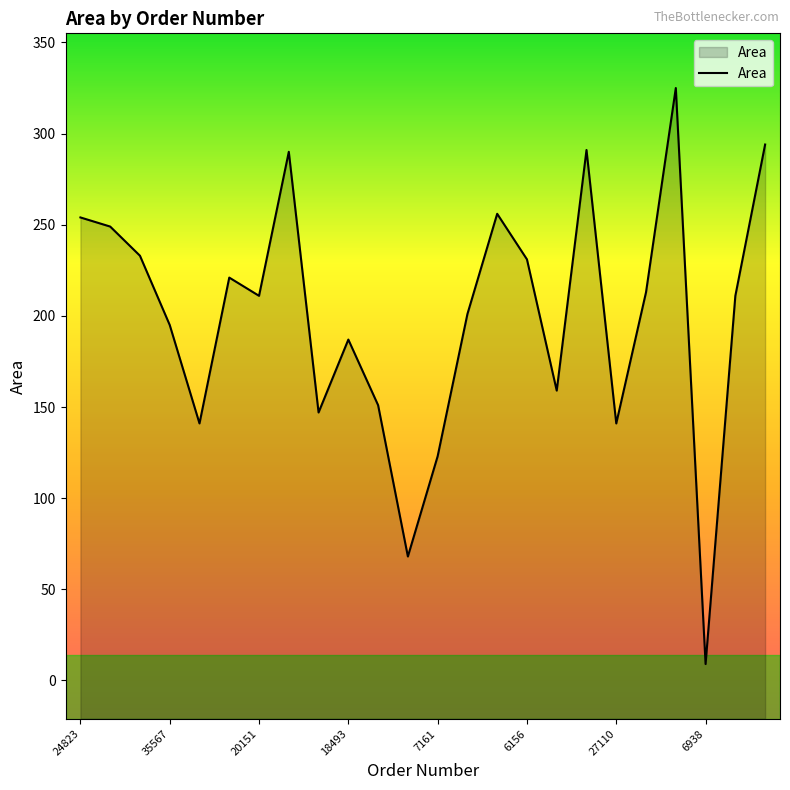

What is the label of the 11th point from the right?

13